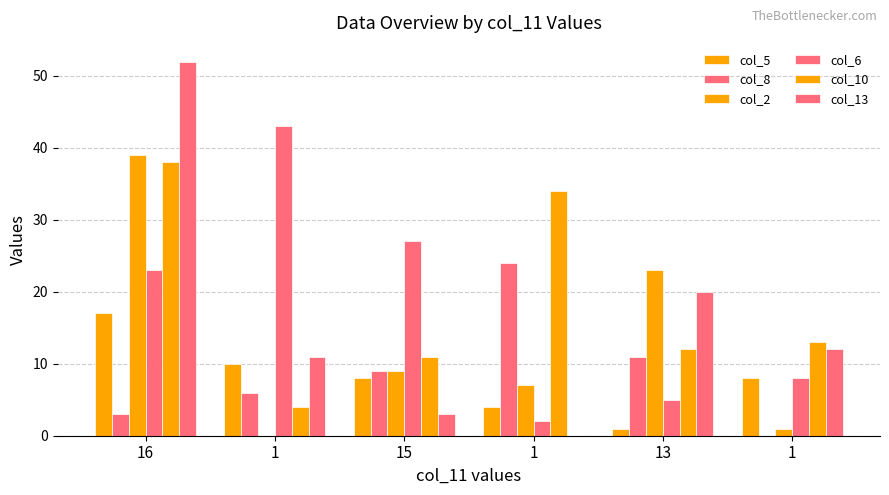

How many groups of bars are there?

6